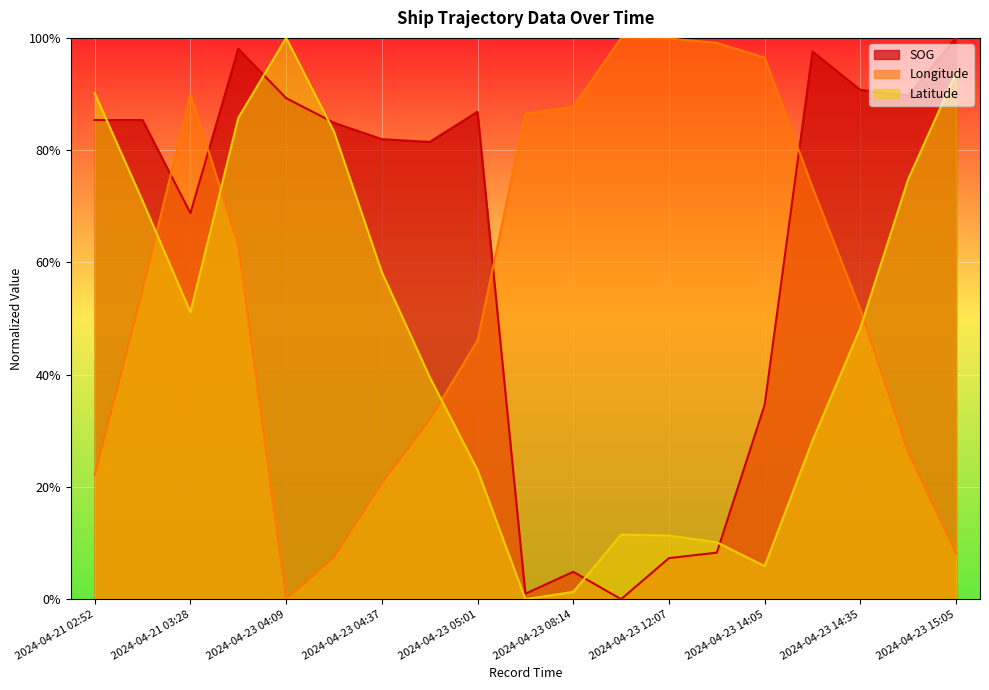

Count the number of categories in the chart.

19